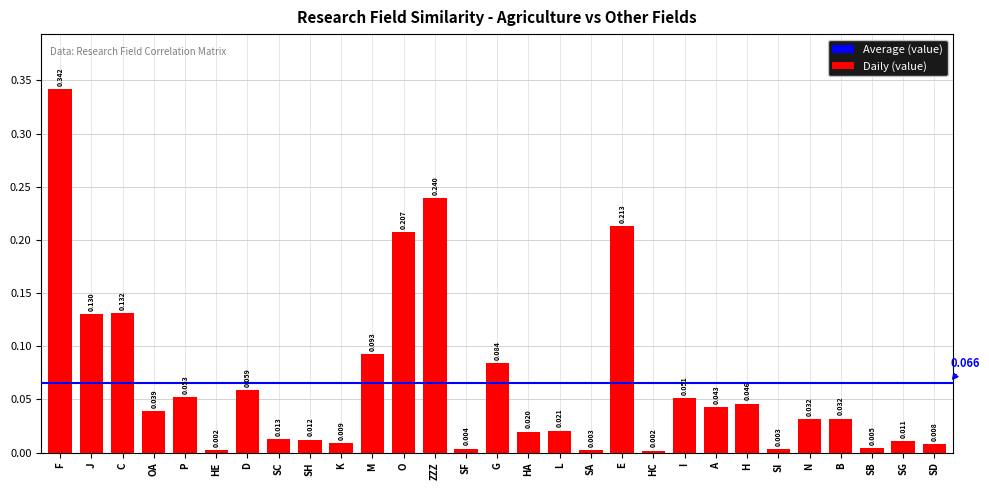

At which category does the chart reach its peak across all series?

F